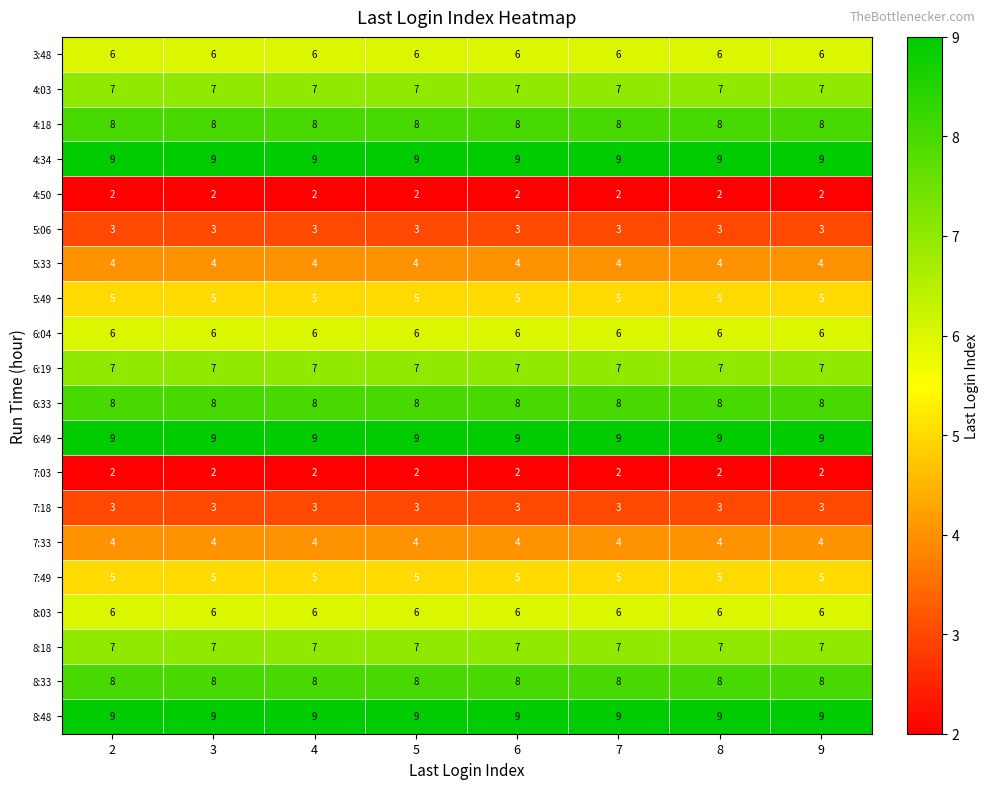

What is the highest value of the 5:49 series?

5